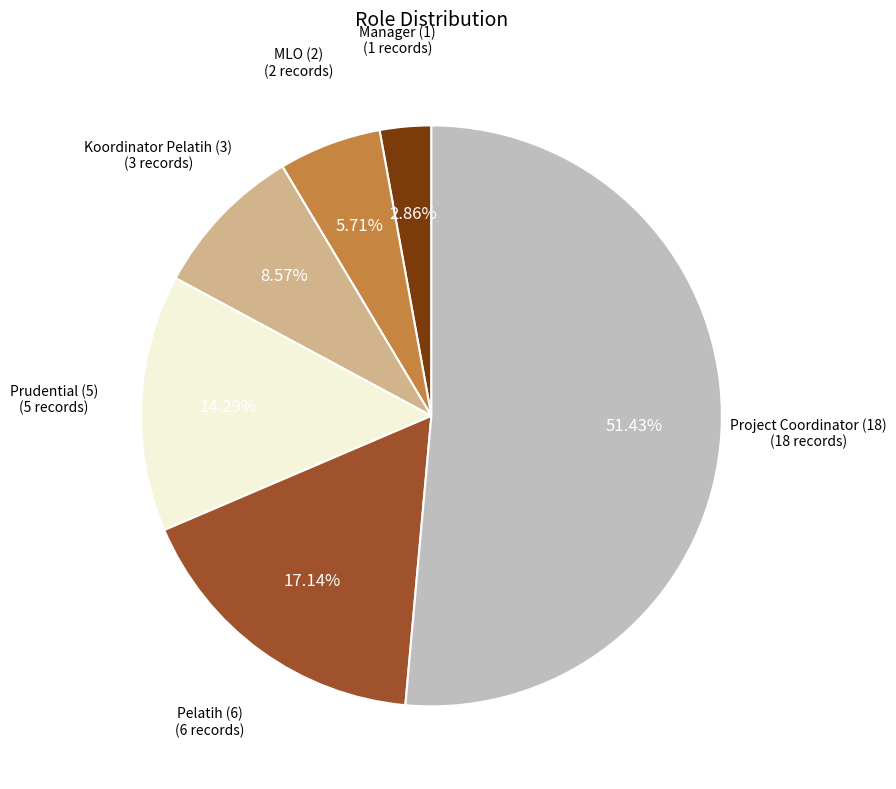

How many slices are in this pie chart?

6